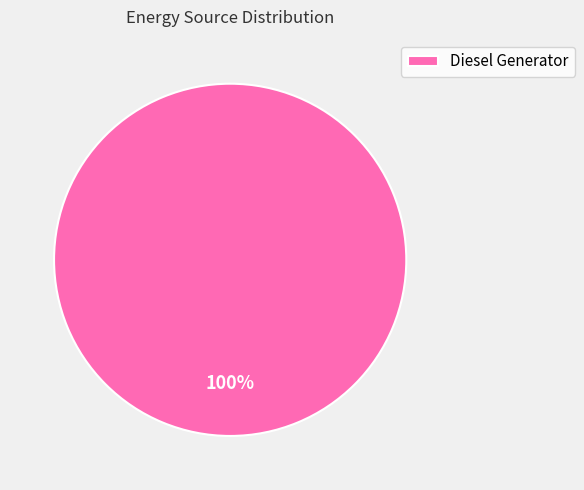

Rank the categories by value from highest to lowest.

Diesel Generator